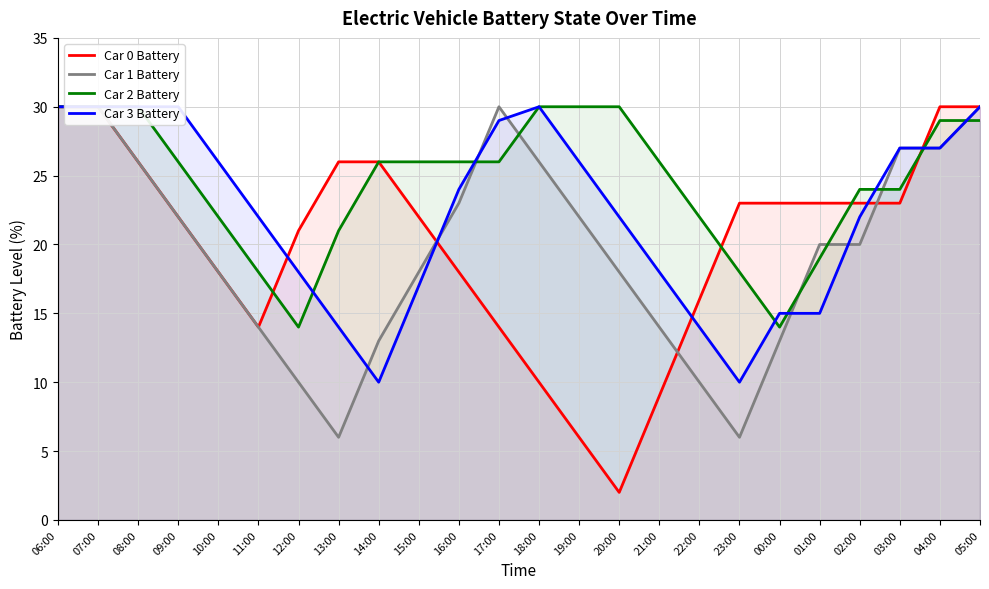

Which series has the largest range (max minus min)?

Car 0 Battery